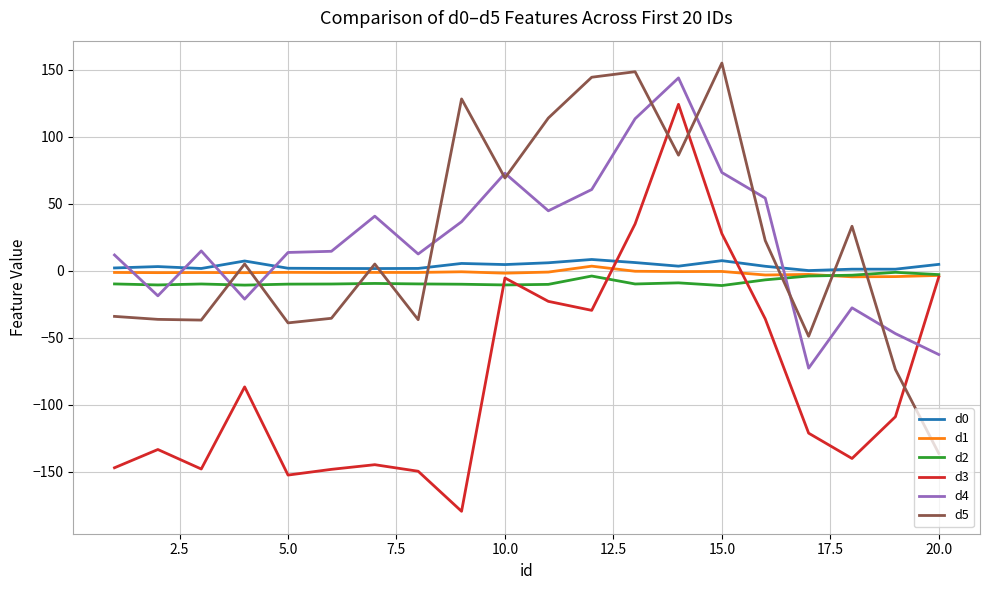

What is the lowest value of the d3 series?

-179.6